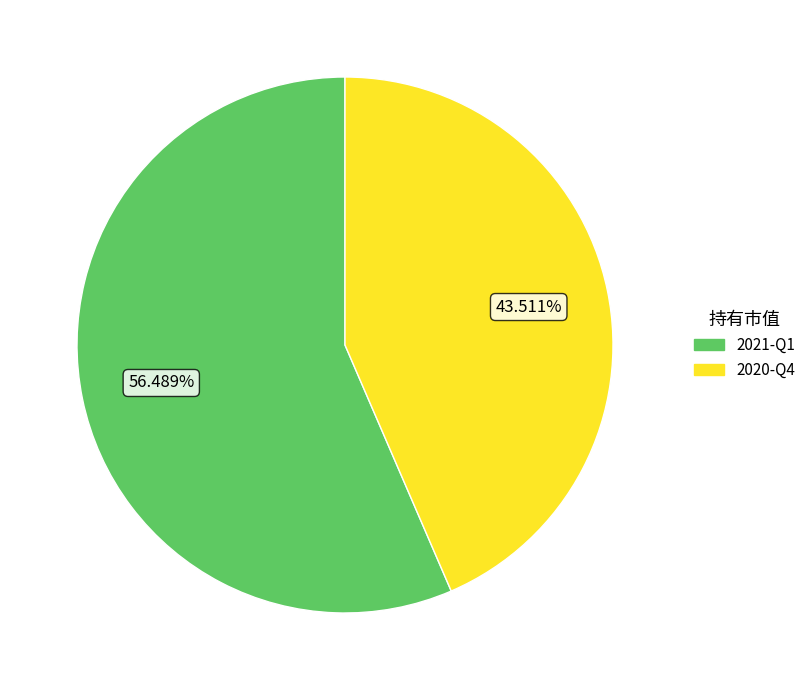

How much of the chart is everything except 2020-Q4?

56.5%